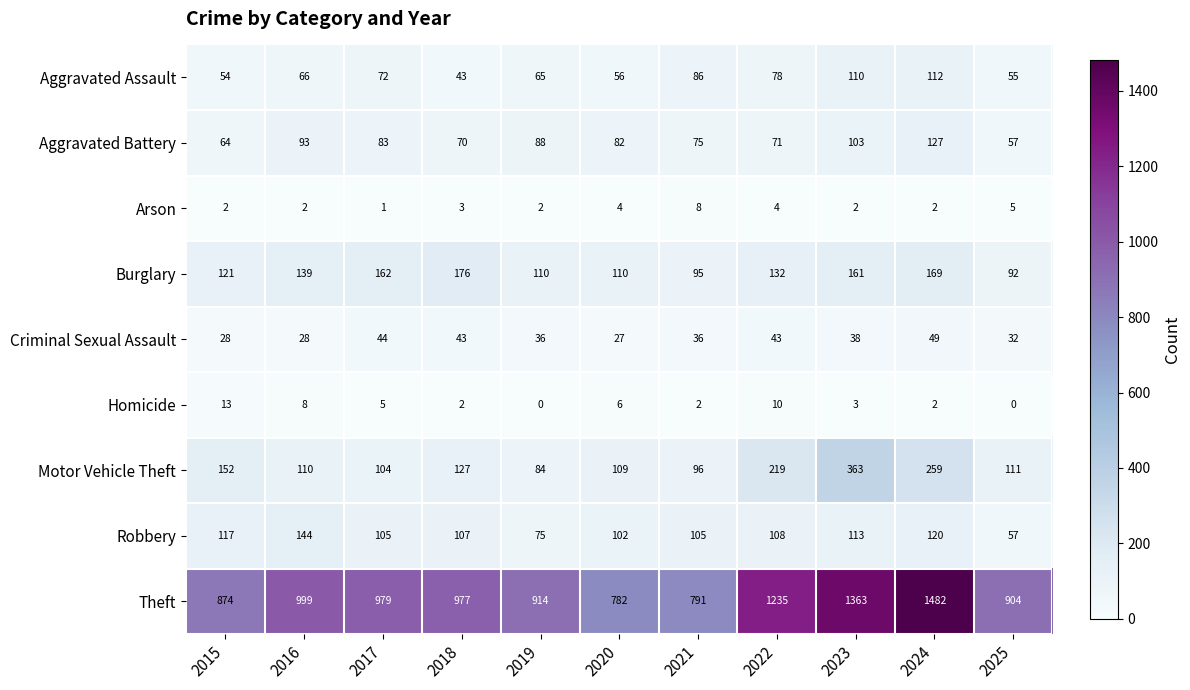

What is the total value across all series at 2017?

1555